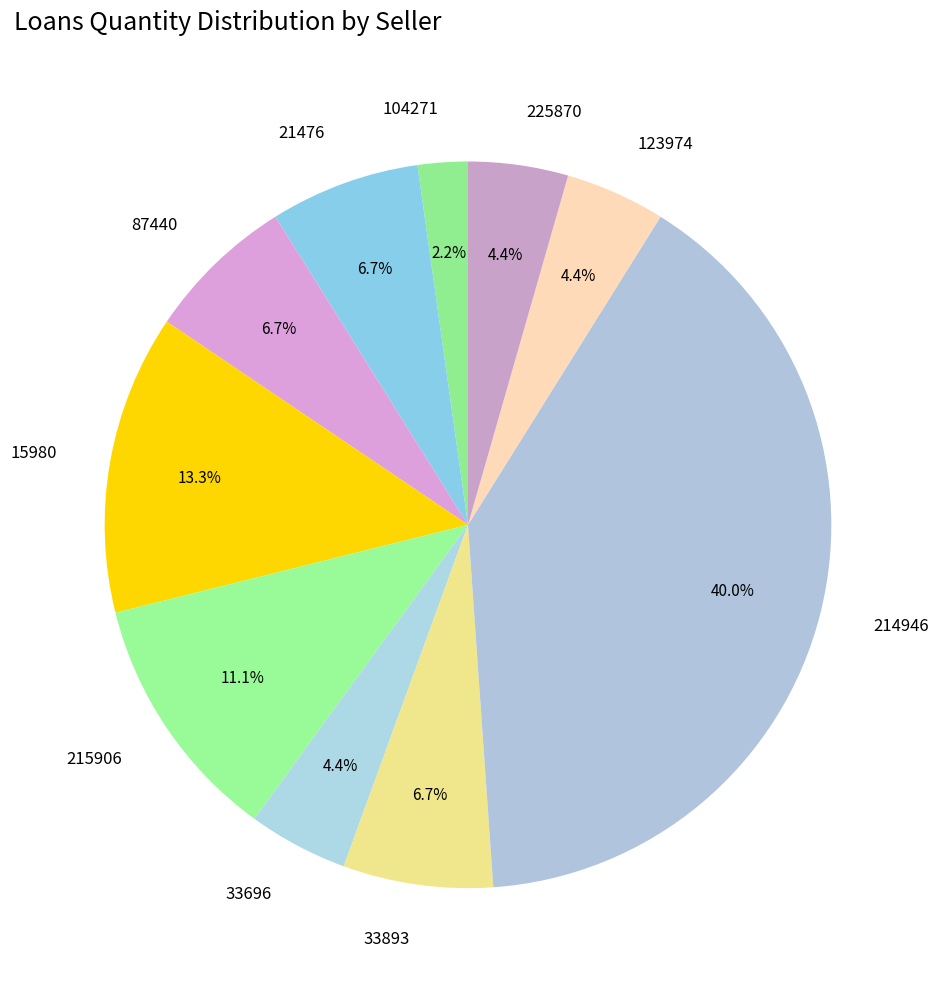

How many slices are in this pie chart?

10